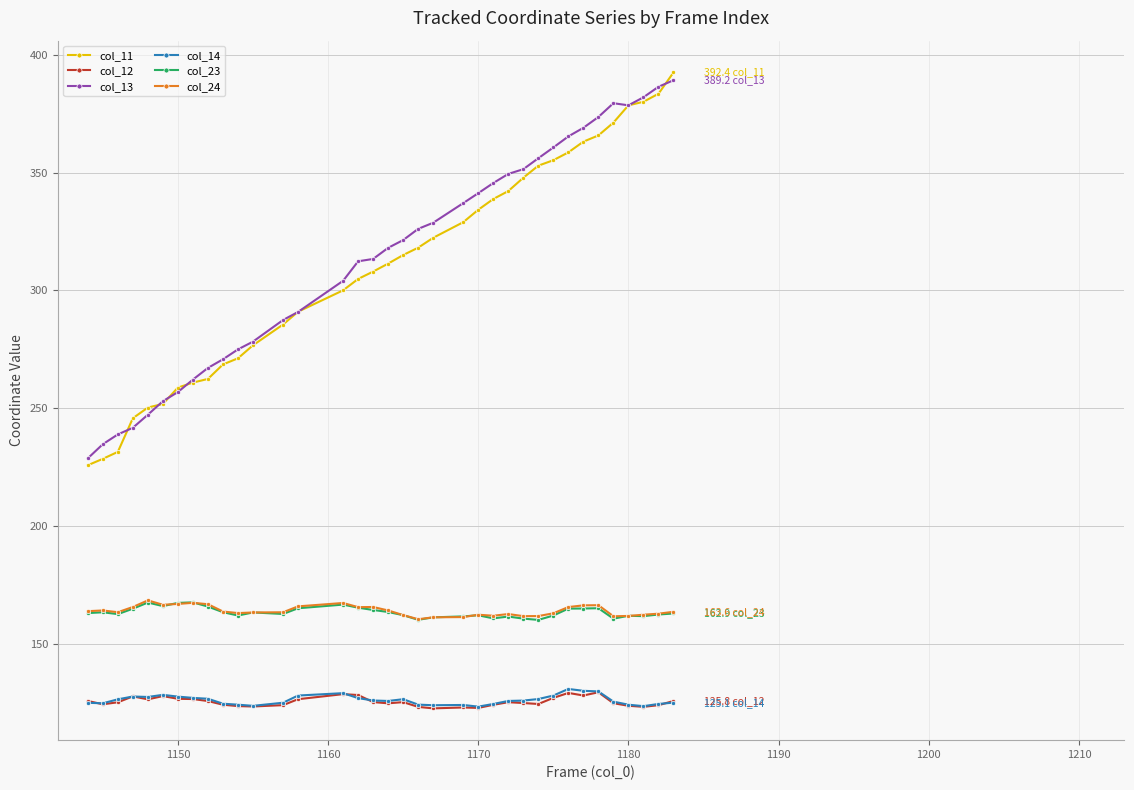

True or false: col_23 and col_11 cross at least once.

False